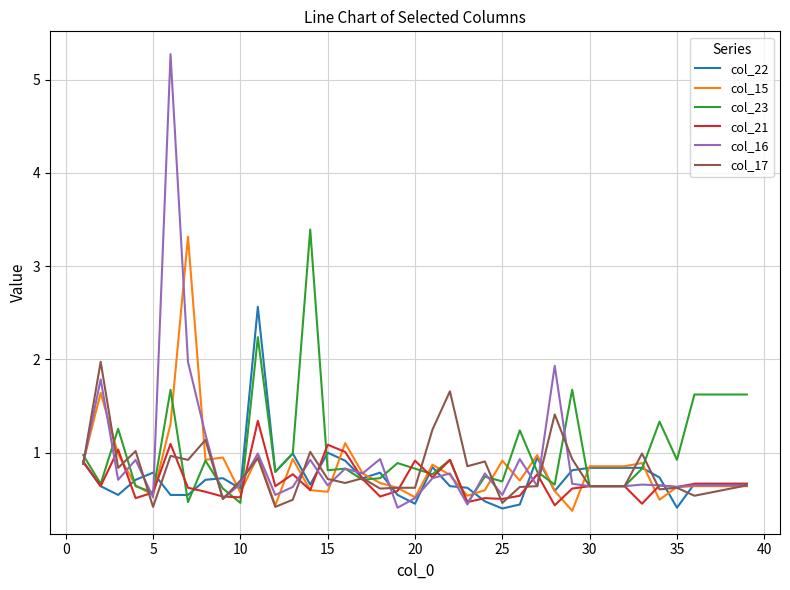

Which series has the widest spread of values?

col_16